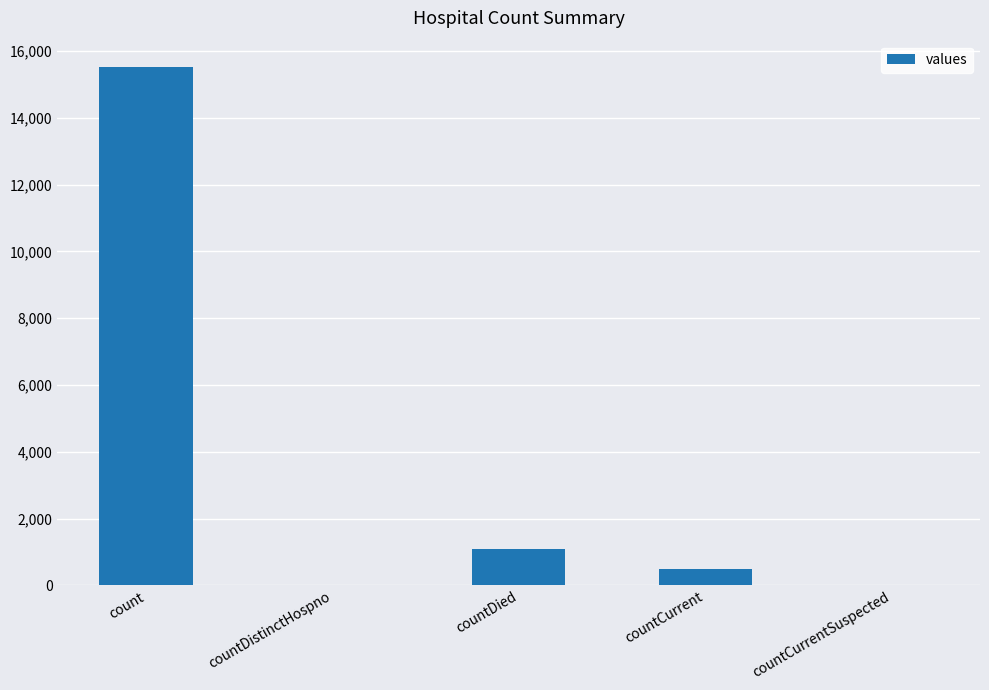

How many categories are shown in the chart?

5